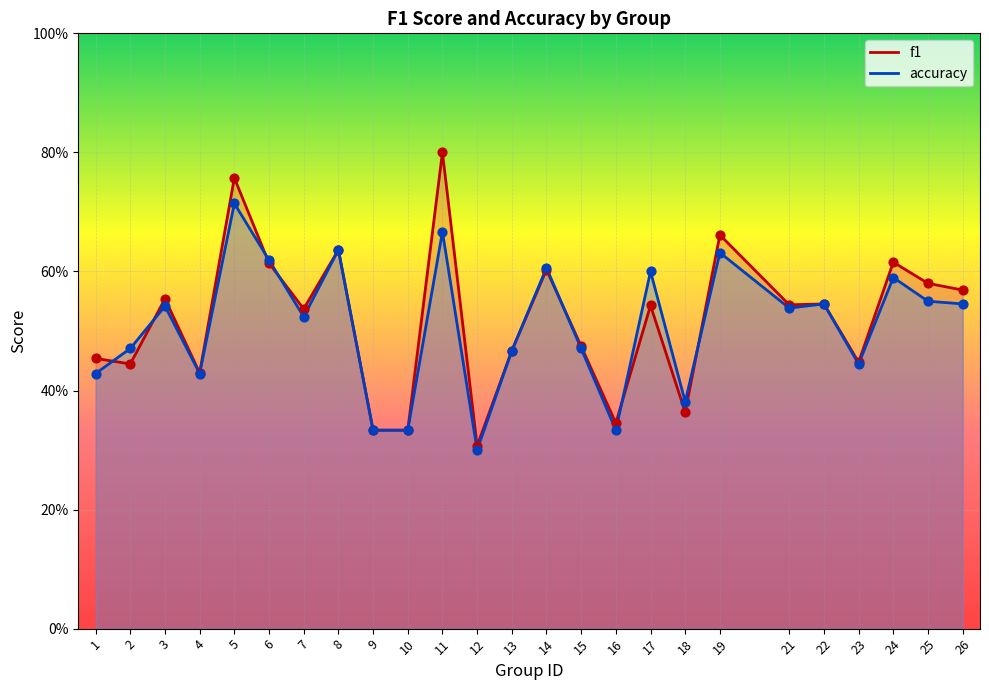

Is the value of accuracy at 12 greater than the value of f1 at 10?

No